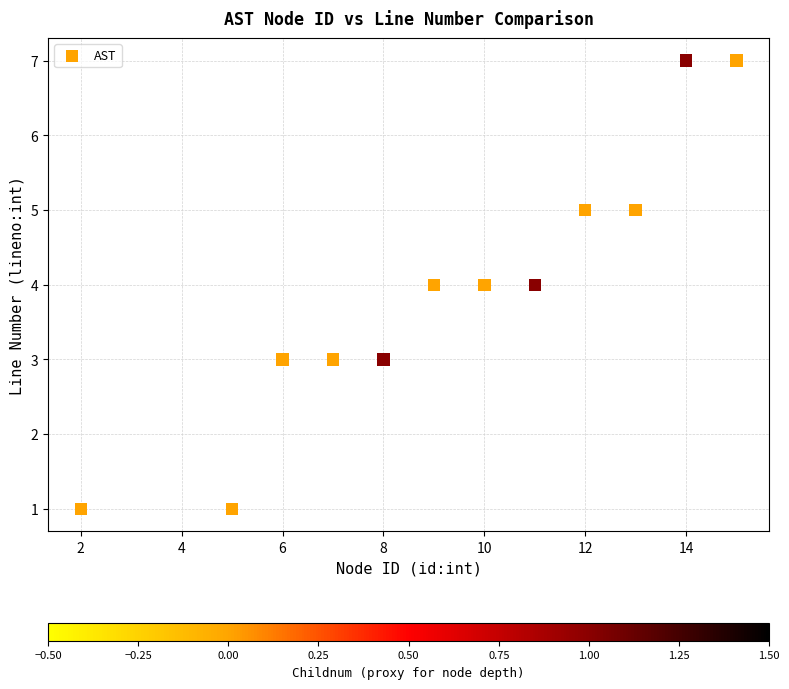

What is the average X value?

9